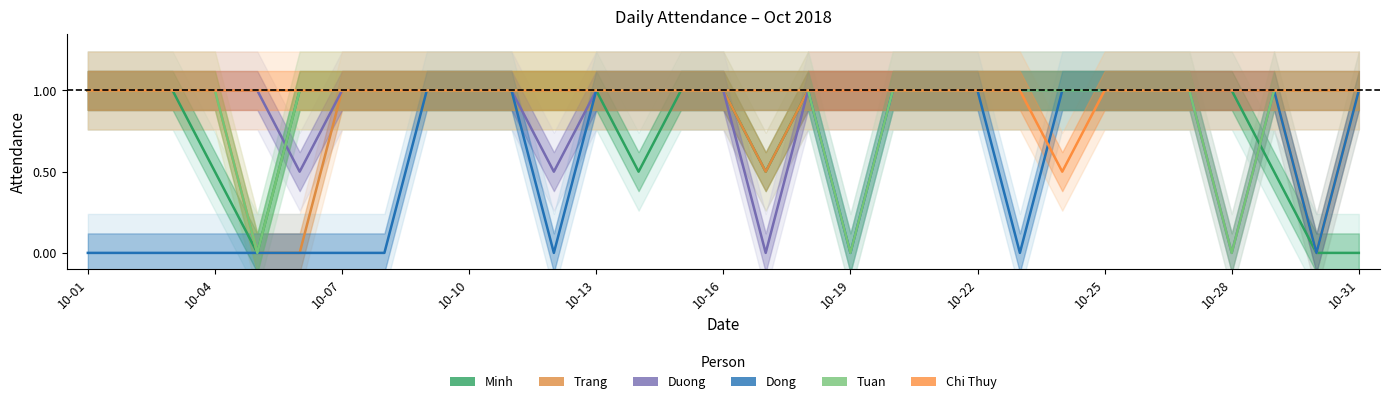

What is the average value of the Minh series?

0.8